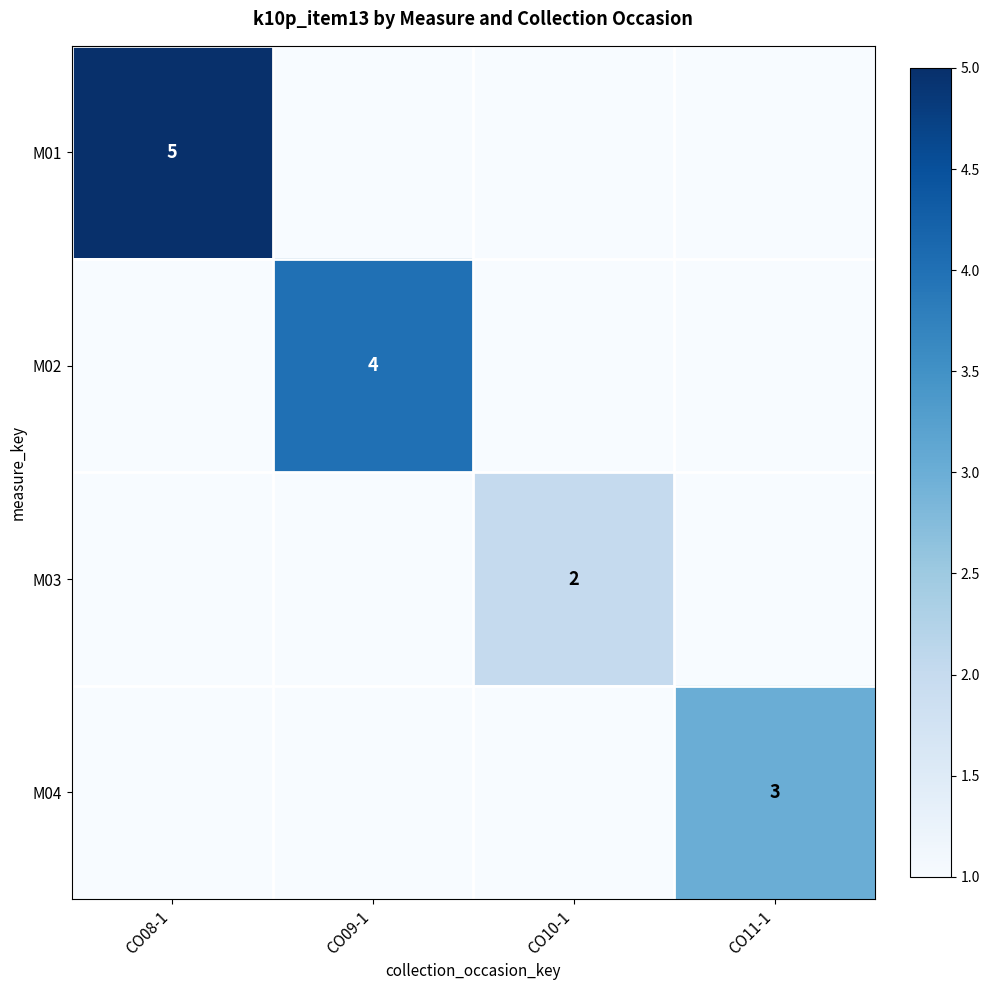

At which category does the chart reach its peak across all series?

CO08-1